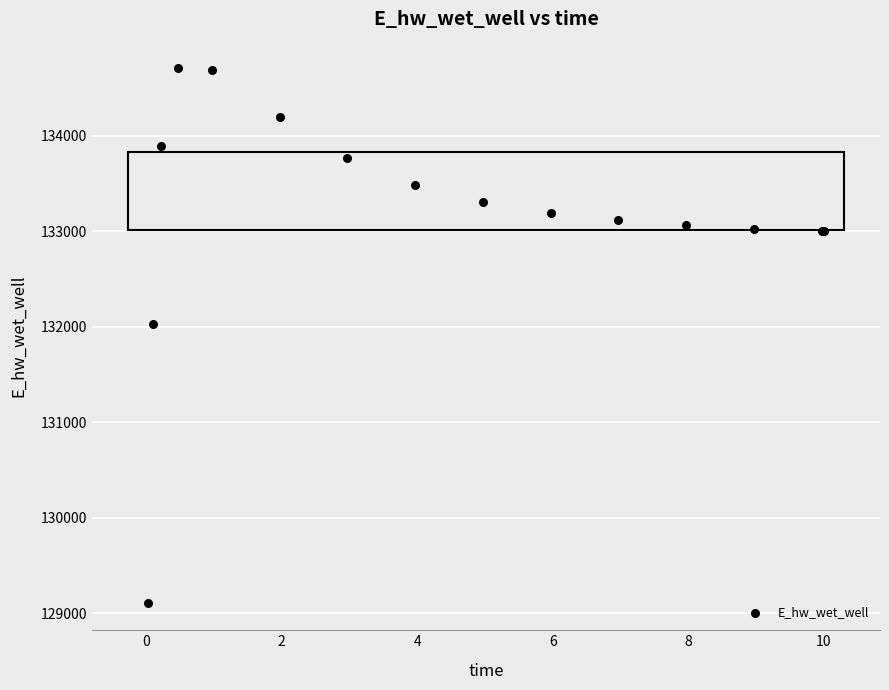

What Y value in the scatter plot is closest to 131903?

132025.6